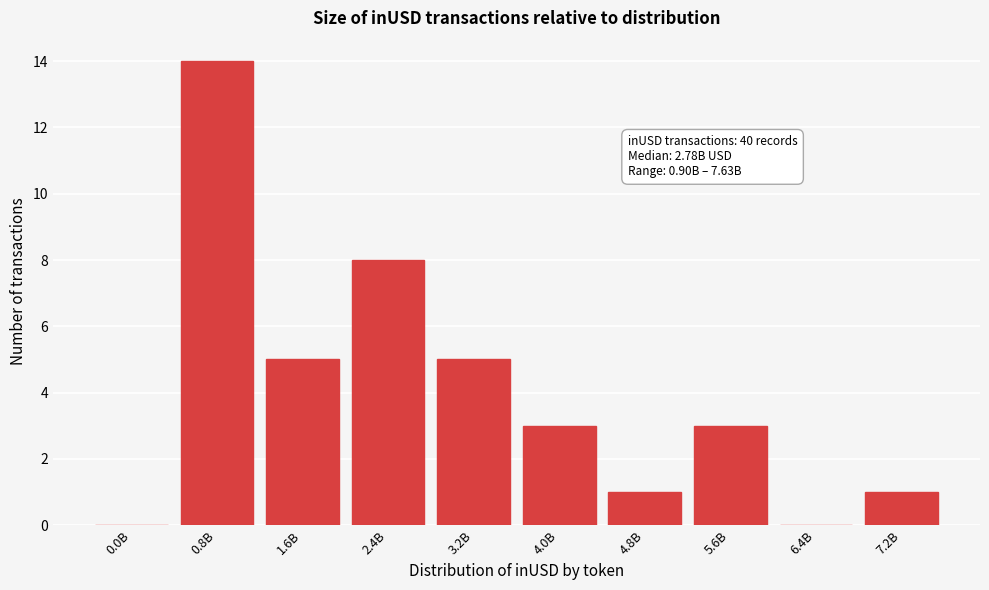

Reading right to left, what are all the values shown in this chart?

7.2B=1	6.4B=0	5.6B=3	4.8B=1	4.0B=3	3.2B=5	2.4B=8	1.6B=5	0.8B=14	0.0B=0